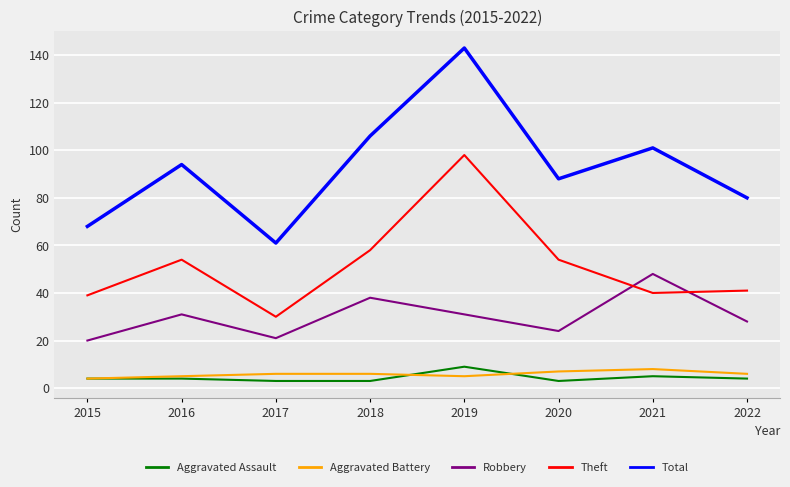

Is it true that Aggravated Assault equals 3 at 2020?

True